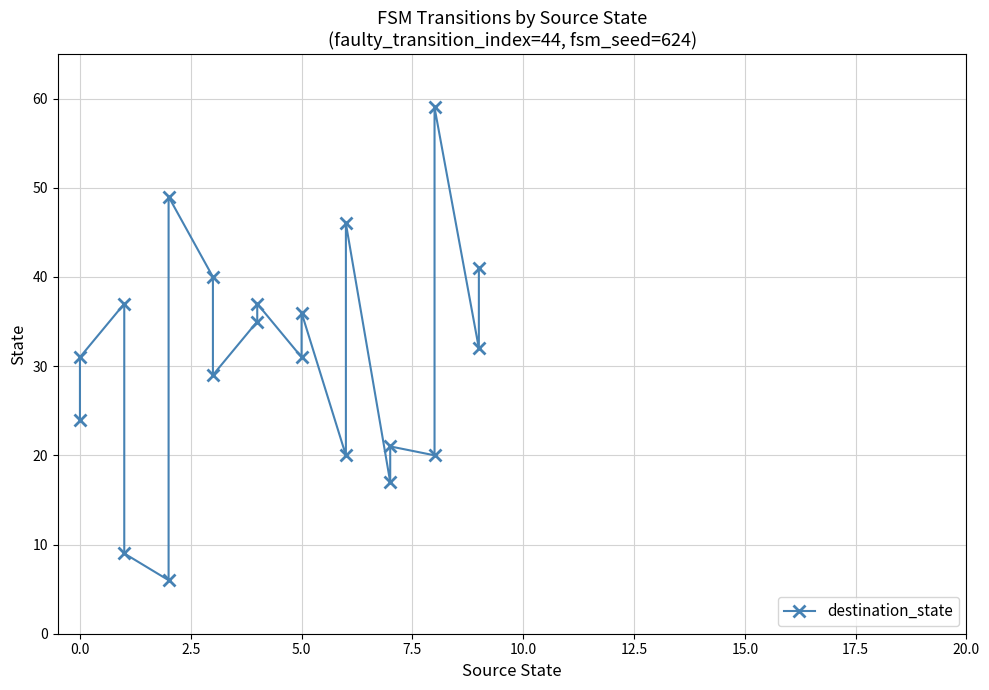

How many points are lower than both their immediate neighbors (excluding endpoints)?

7